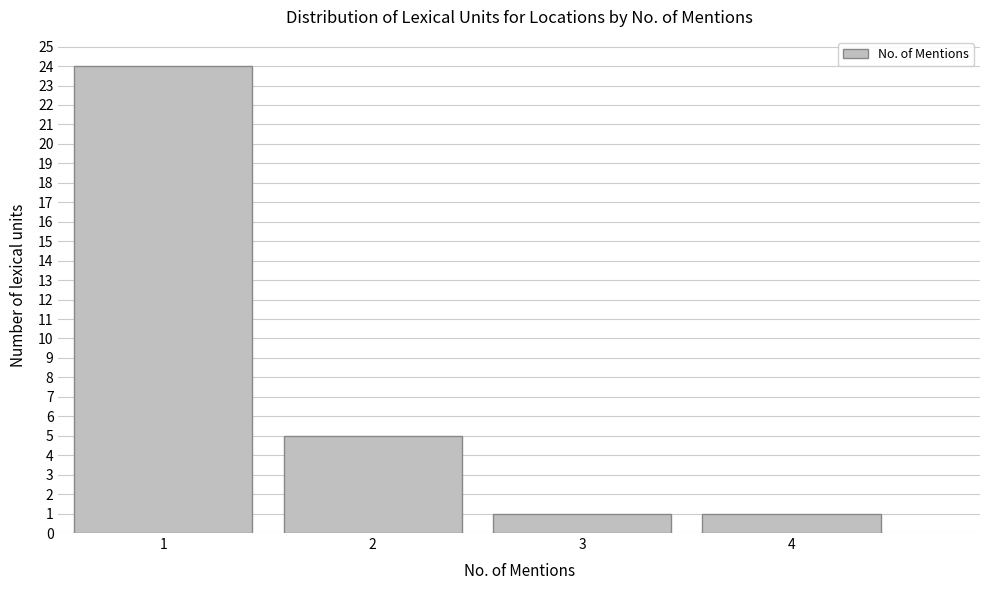

Reading left to right, list every bar in this chart as the range it spans on the x-axis followed by its height. The values are not printed on the chart, so give them approximately, as read against the axis.

0.5 to 1.5: 24
1.5 to 2.5: 5
2.5 to 3.5: 1
3.5 to 4.5: 1